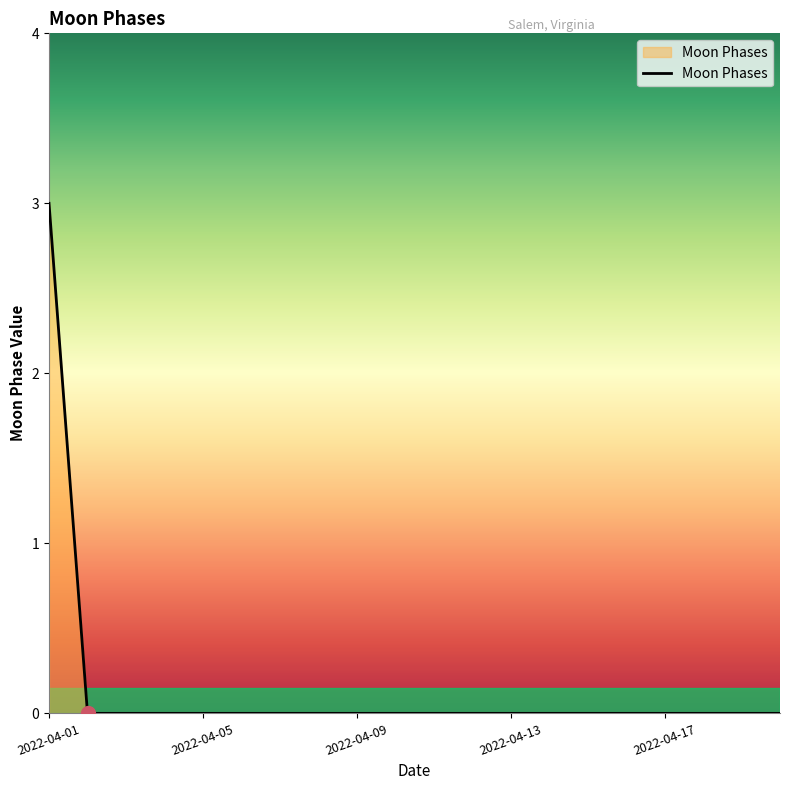

What is the maximum value shown in the chart?

3